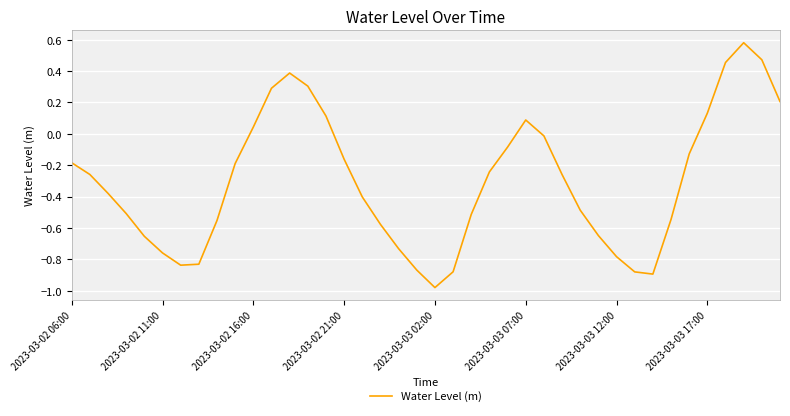

What is the difference between the maximum and minimum values?

1.6